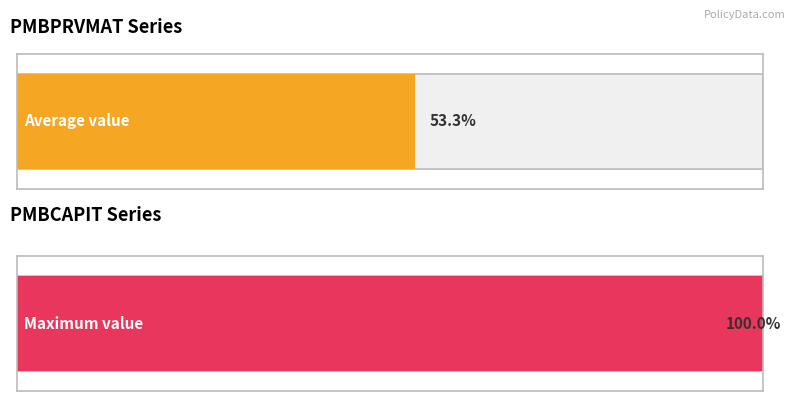

Which series has the widest spread of values?

PMBCAPIT